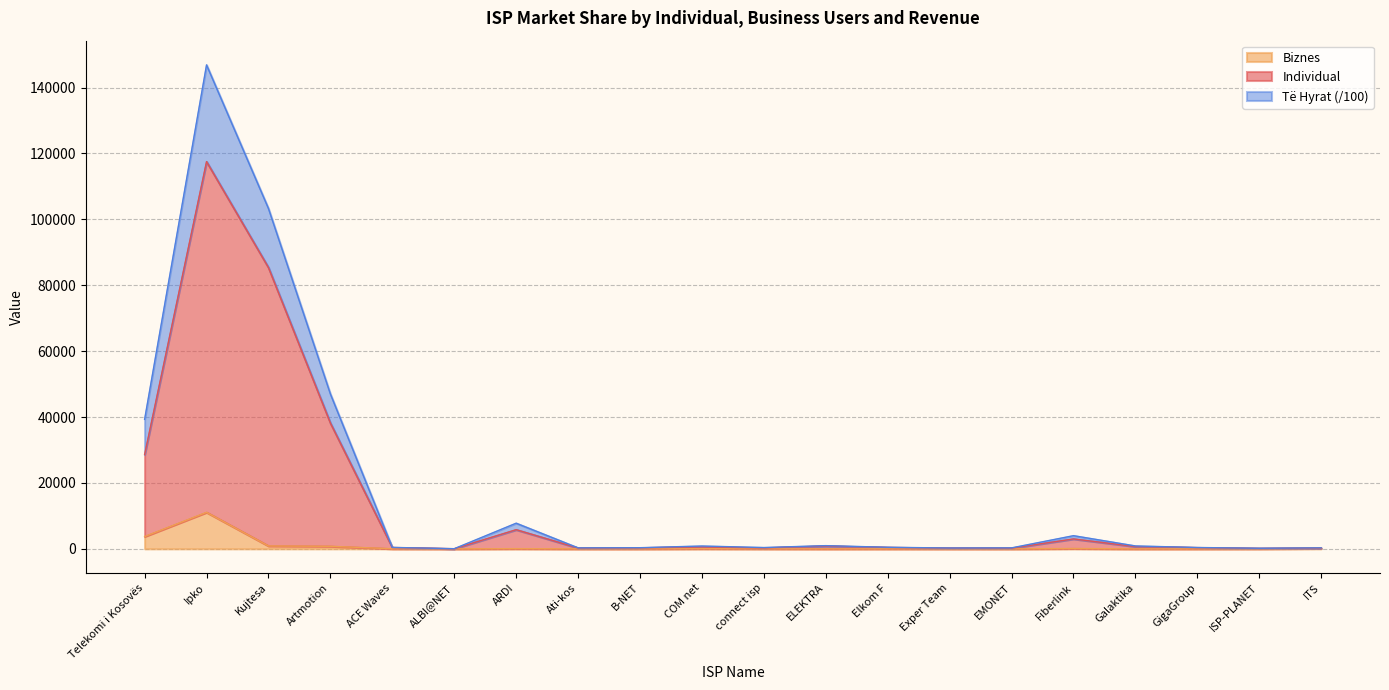

What are all the series names shown in the legend?

Biznes, Individual, Të Hyrat (/100)